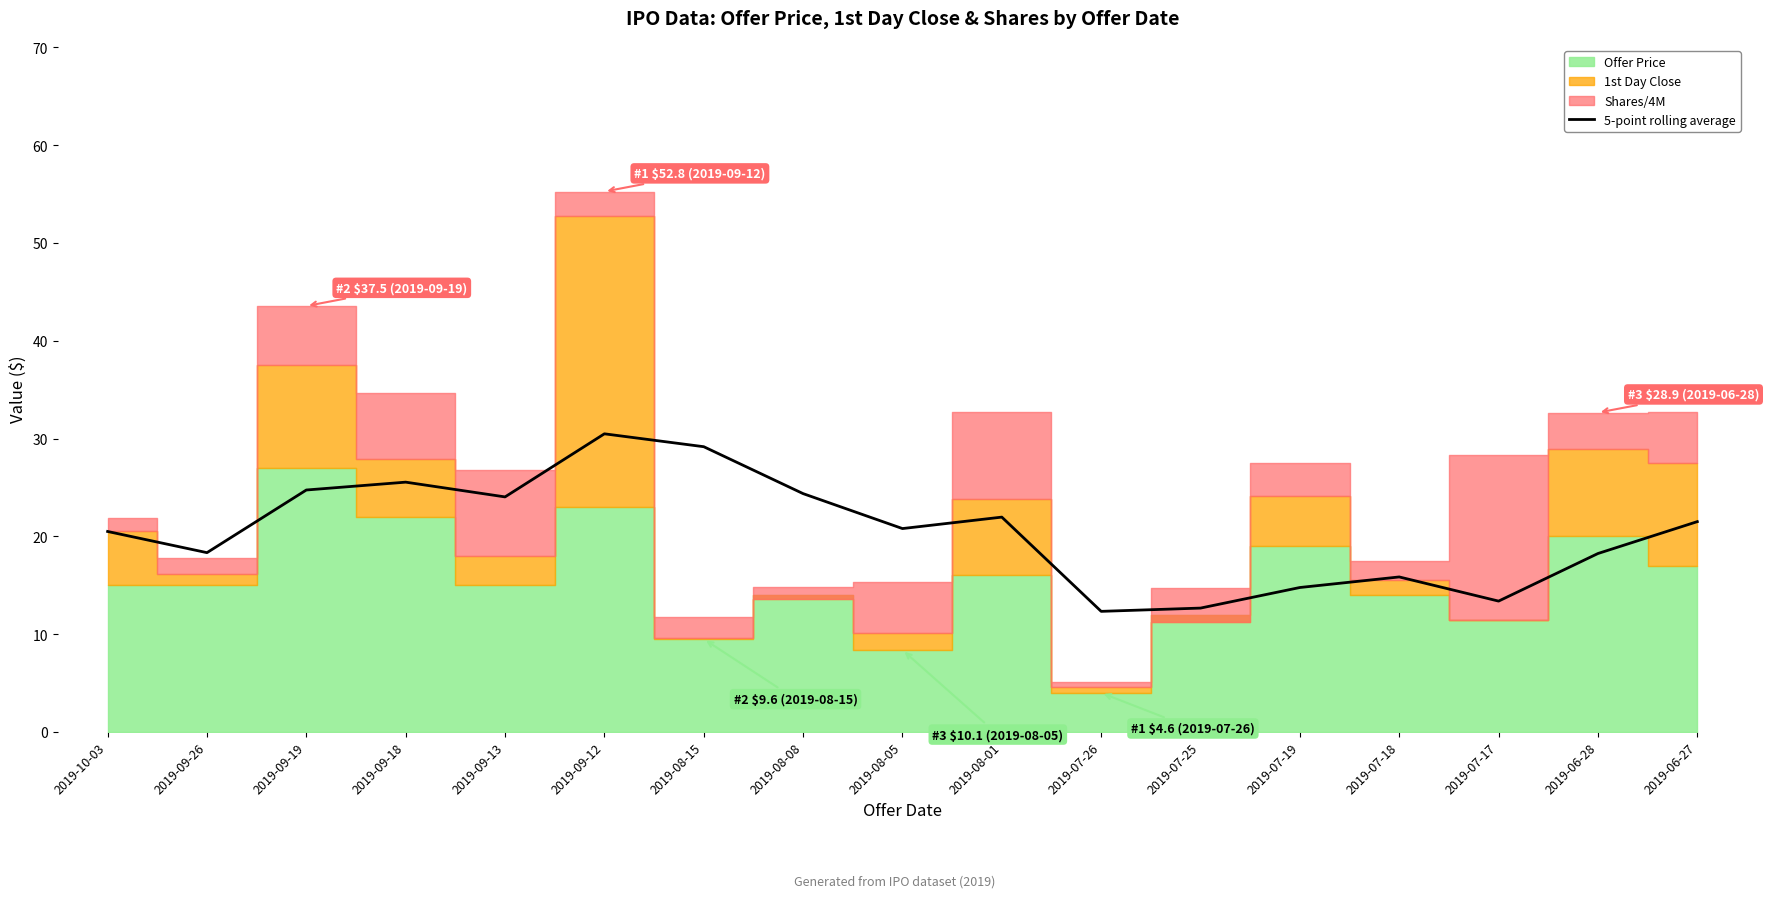

The 5-point rolling average series shows 42.1 at 2019-09-18. True or false?

False